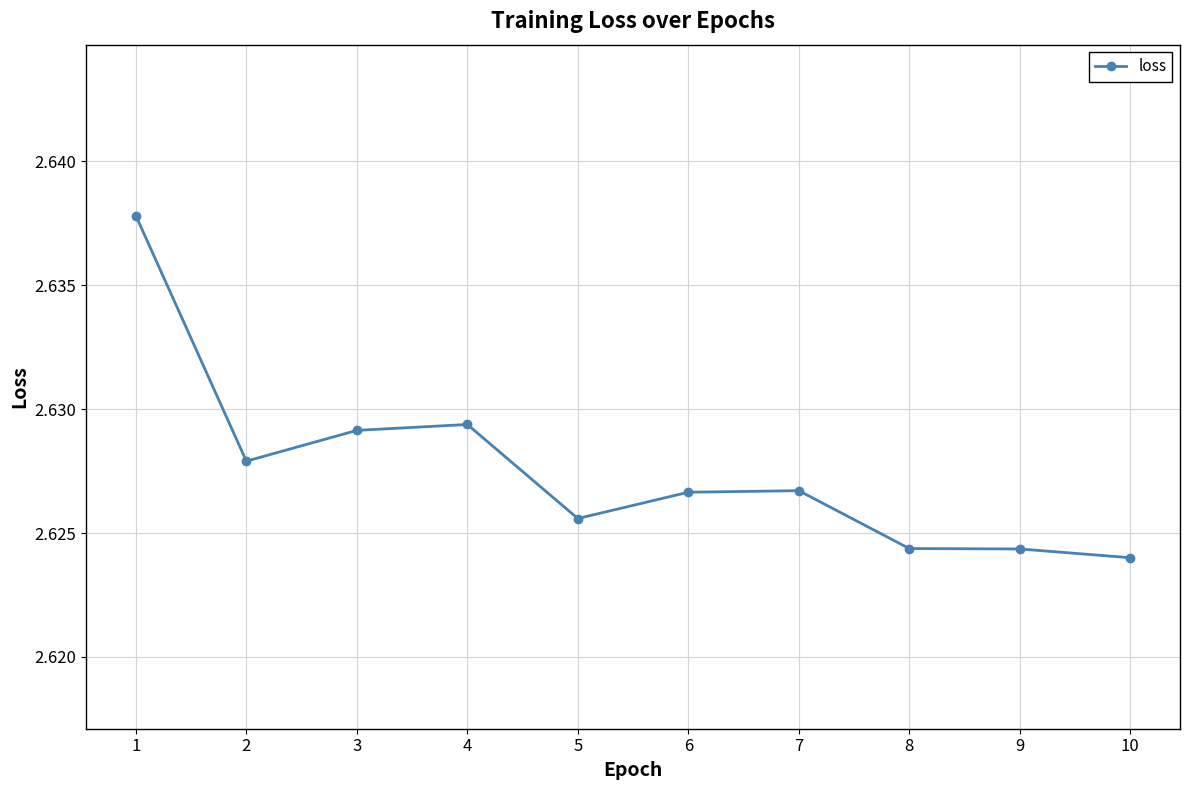

Where is the first local minimum?

2